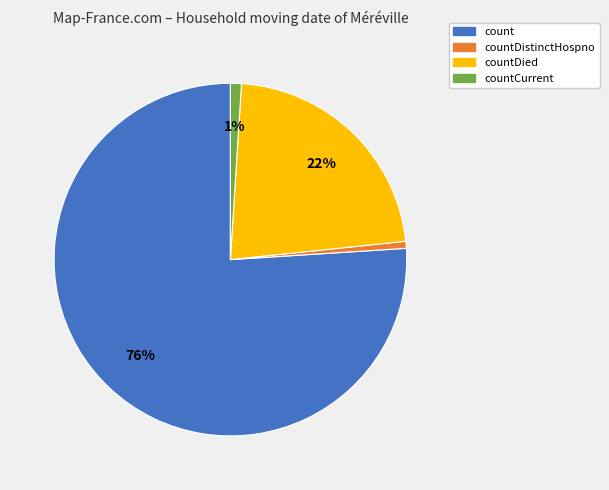

To the nearest percent, what is the average slice percentage?

25%